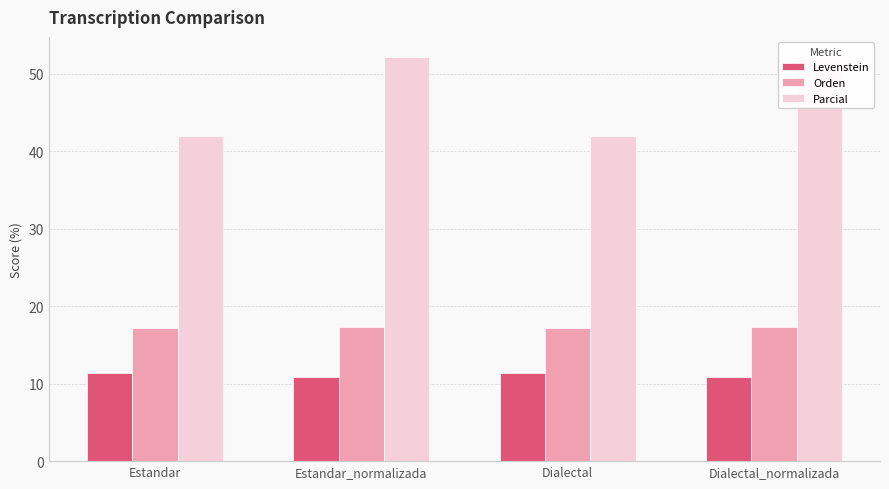

Reading right to left, list all the values displayed in this chart.

Levenstein: Dialectal_normalizada=10.8	Dialectal=11.4	Estandar_normalizada=10.8	Estandar=11.4
Orden: Dialectal_normalizada=17.3	Dialectal=17.2	Estandar_normalizada=17.3	Estandar=17.2
Parcial: Dialectal_normalizada=52.2	Dialectal=41.9	Estandar_normalizada=52.2	Estandar=41.9